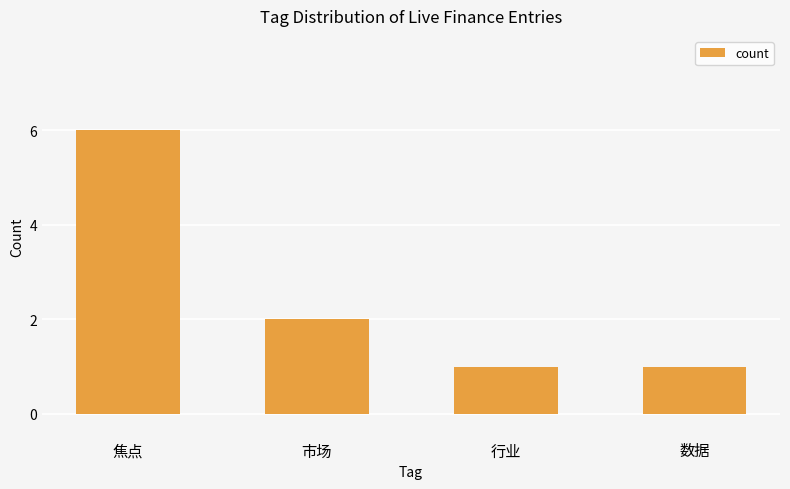

What is the difference between the values at 行业 and 焦点?

5